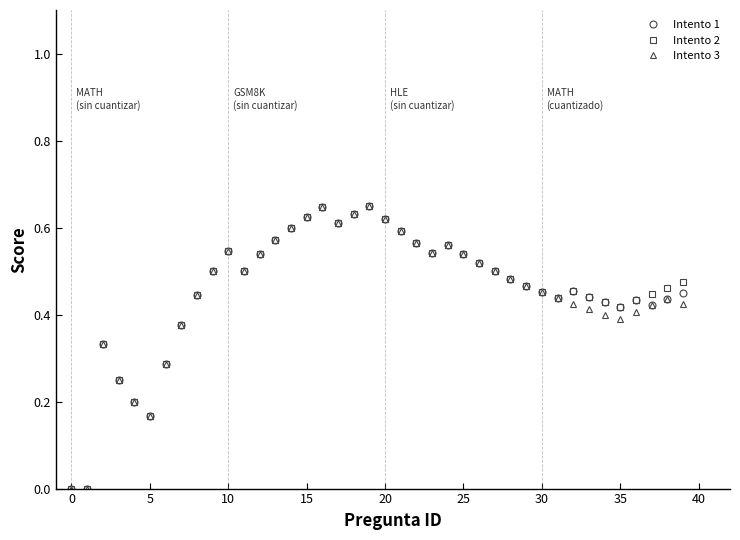

True or false: Intento 2 has more than 2 points higher than both neighbors.

True